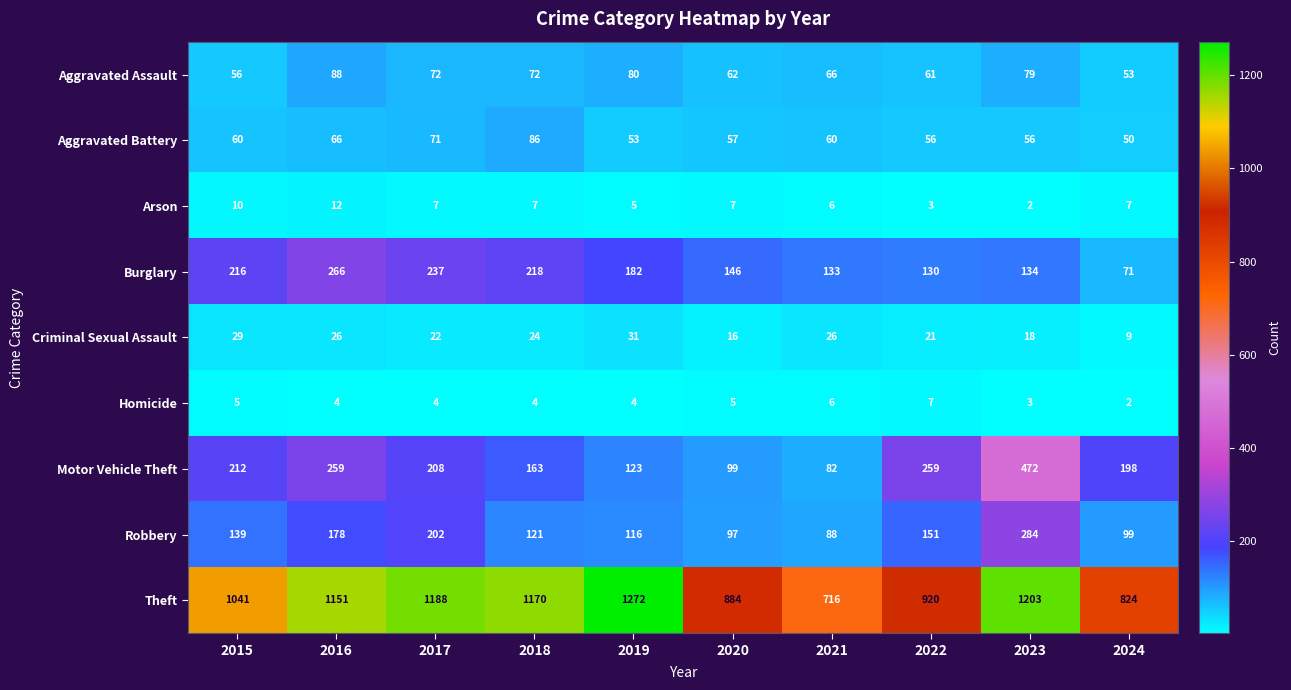

What is the minimum value shown in the chart?

2